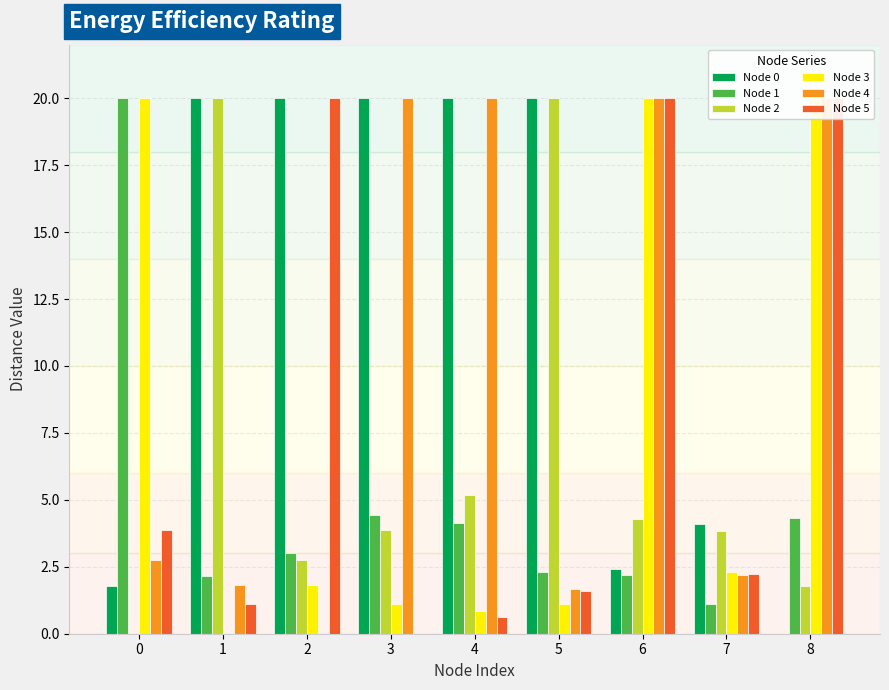

Is it true that Node 4 equals 1.1 at 1?

False